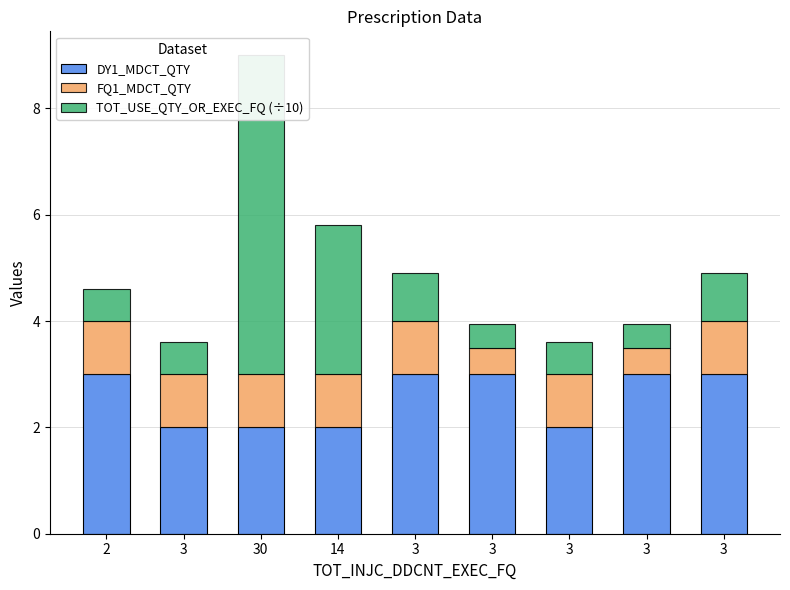

What is the sum of the DY1_MDCT_QTY values at 14 and 3?

5.0